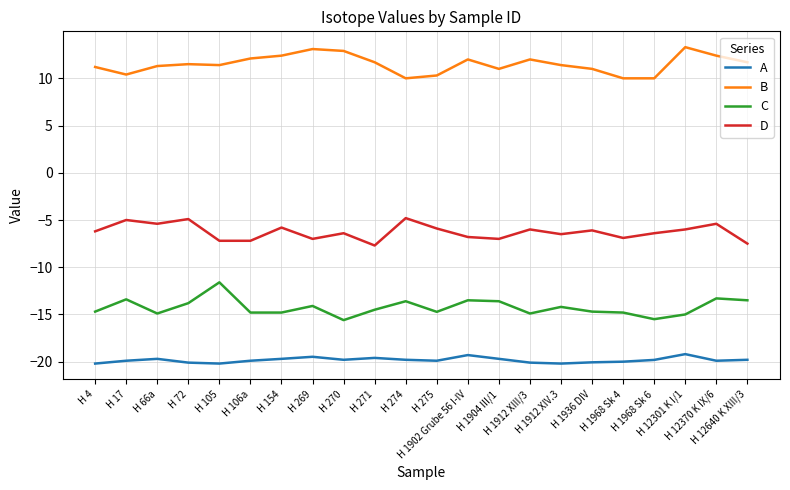

Read the B value at H 1912 XIII/3.

12.0